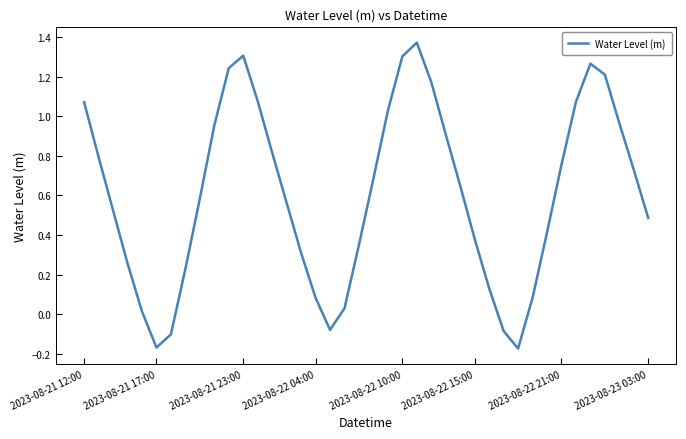

Does the chart have visible grid lines?

No